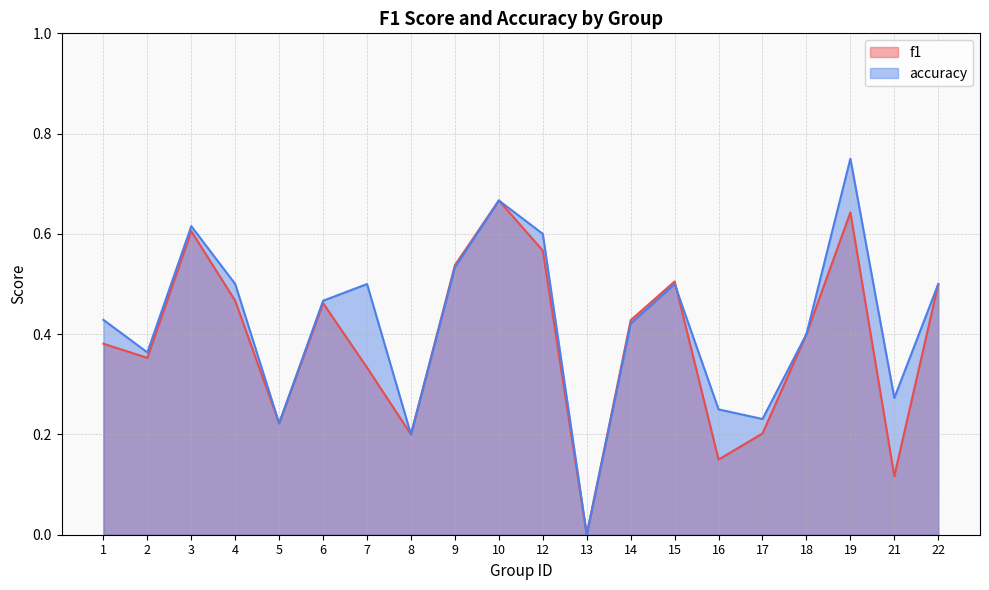

Rank the categories by accuracy value from lowest to highest.

13, 8, 5, 17, 16, 21, 2, 18, 14, 1, 6, 4, 7, 15, 22, 9, 12, 3, 10, 19